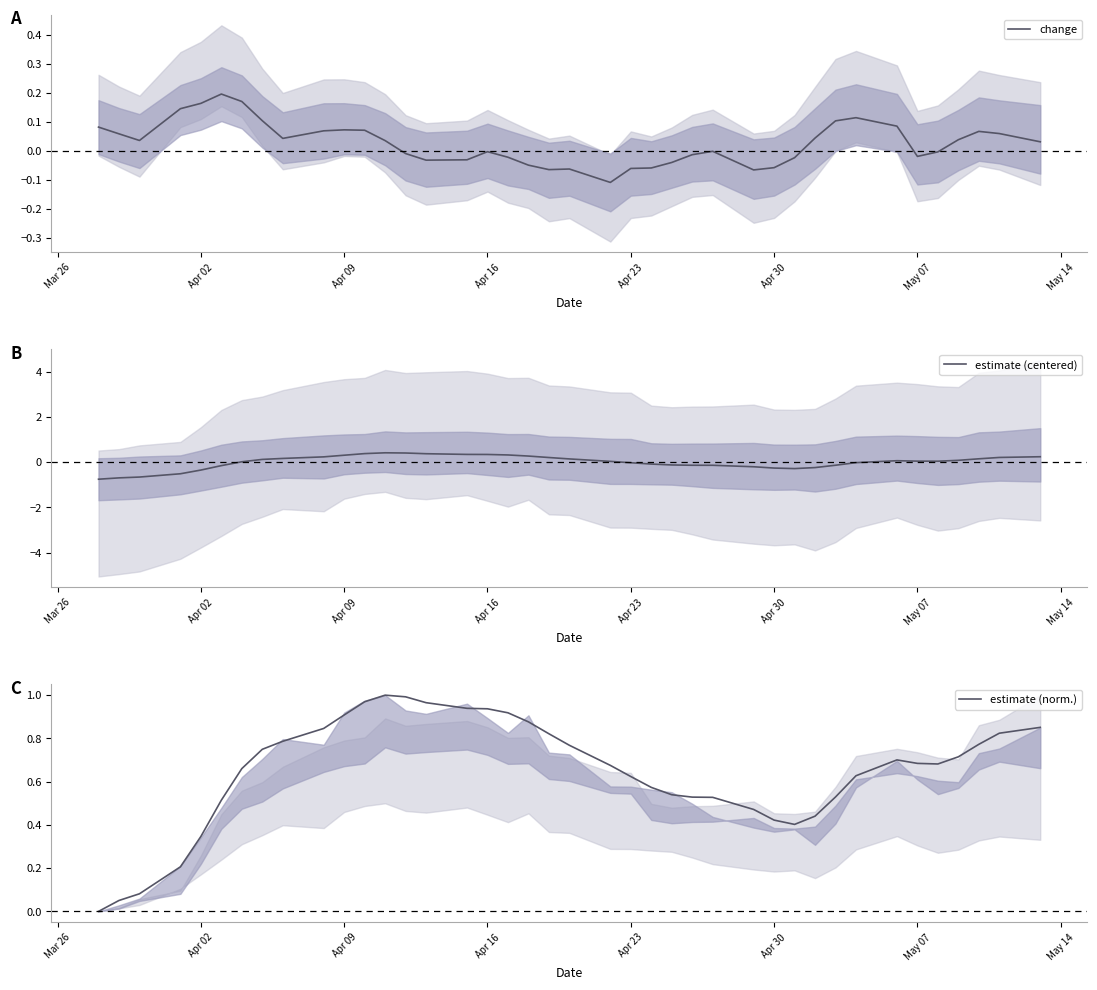

What is the maximum value for estimate (centered)?

0.4